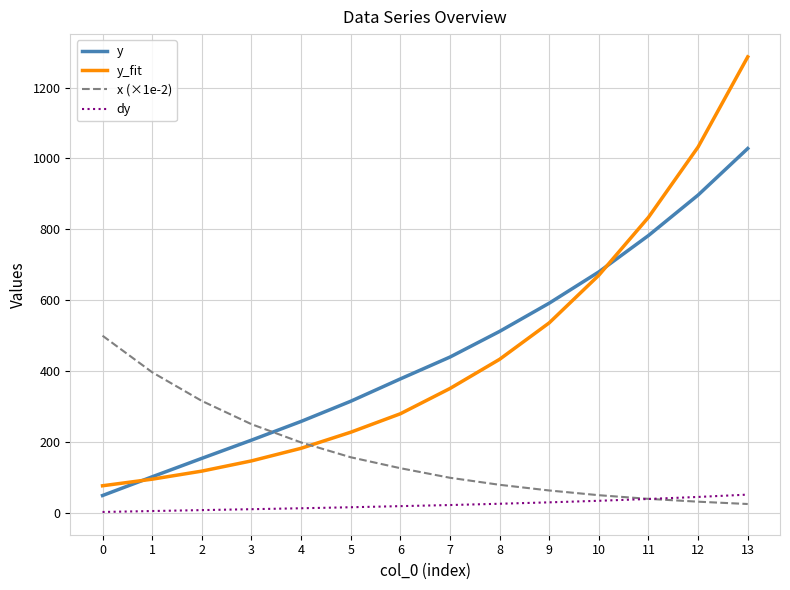

What are all the series names shown in the legend?

y, y_fit, x (×1e-2), dy